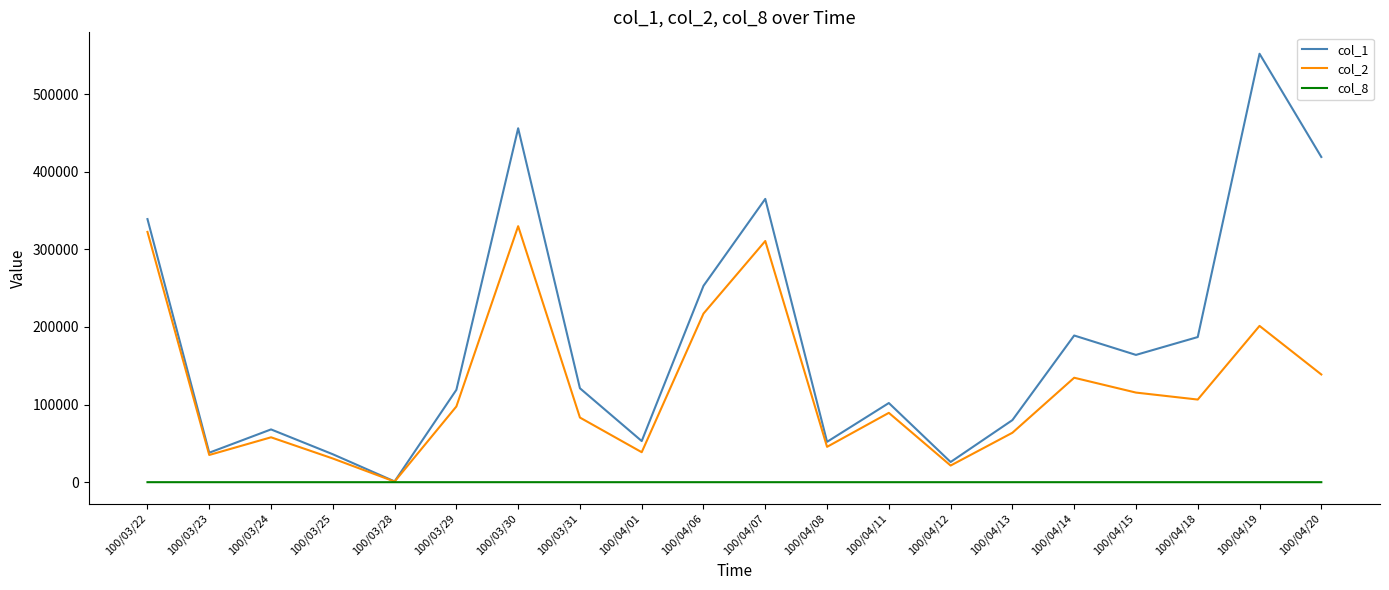

Between 100/03/24 and 100/04/07, which series saw the biggest shift?

col_1